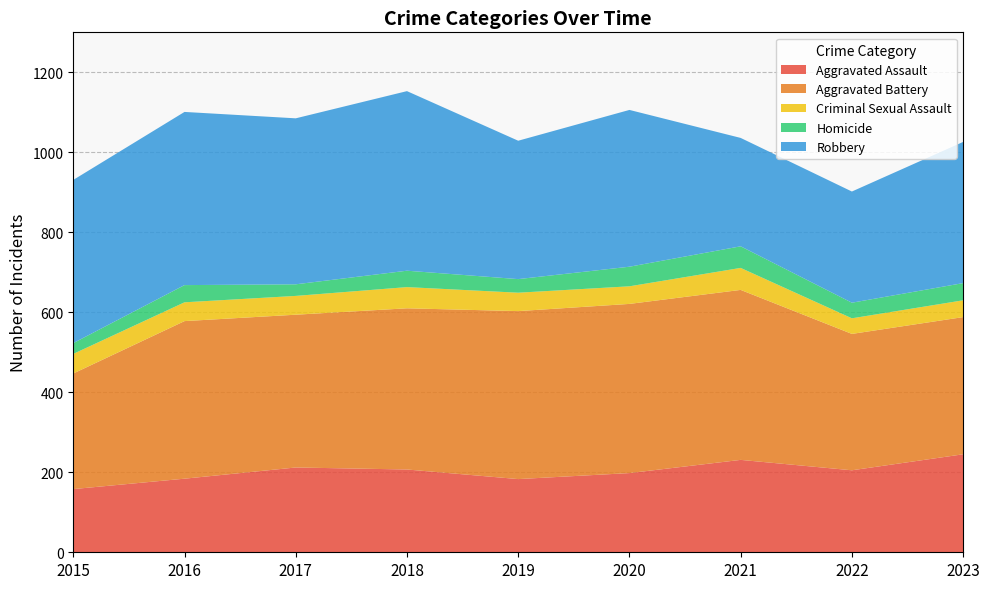

Reading right to left, transcribe all the data shown in this chart.

Aggravated Assault: 2023=245	2022=205	2021=231	2020=198	2019=183	2018=207	2017=212	2016=184	2015=158
Aggravated Battery: 2023=343	2022=341	2021=425	2020=423	2019=420	2018=403	2017=382	2016=394	2015=289
Criminal Sexual Assault: 2023=42	2022=39	2021=55	2020=44	2019=46	2018=53	2017=47	2016=47	2015=49
Homicide: 2023=43	2022=39	2021=54	2020=49	2019=34	2018=41	2017=29	2016=43	2015=27
Robbery: 2023=353	2022=278	2021=271	2020=392	2019=346	2018=449	2017=415	2016=433	2015=408